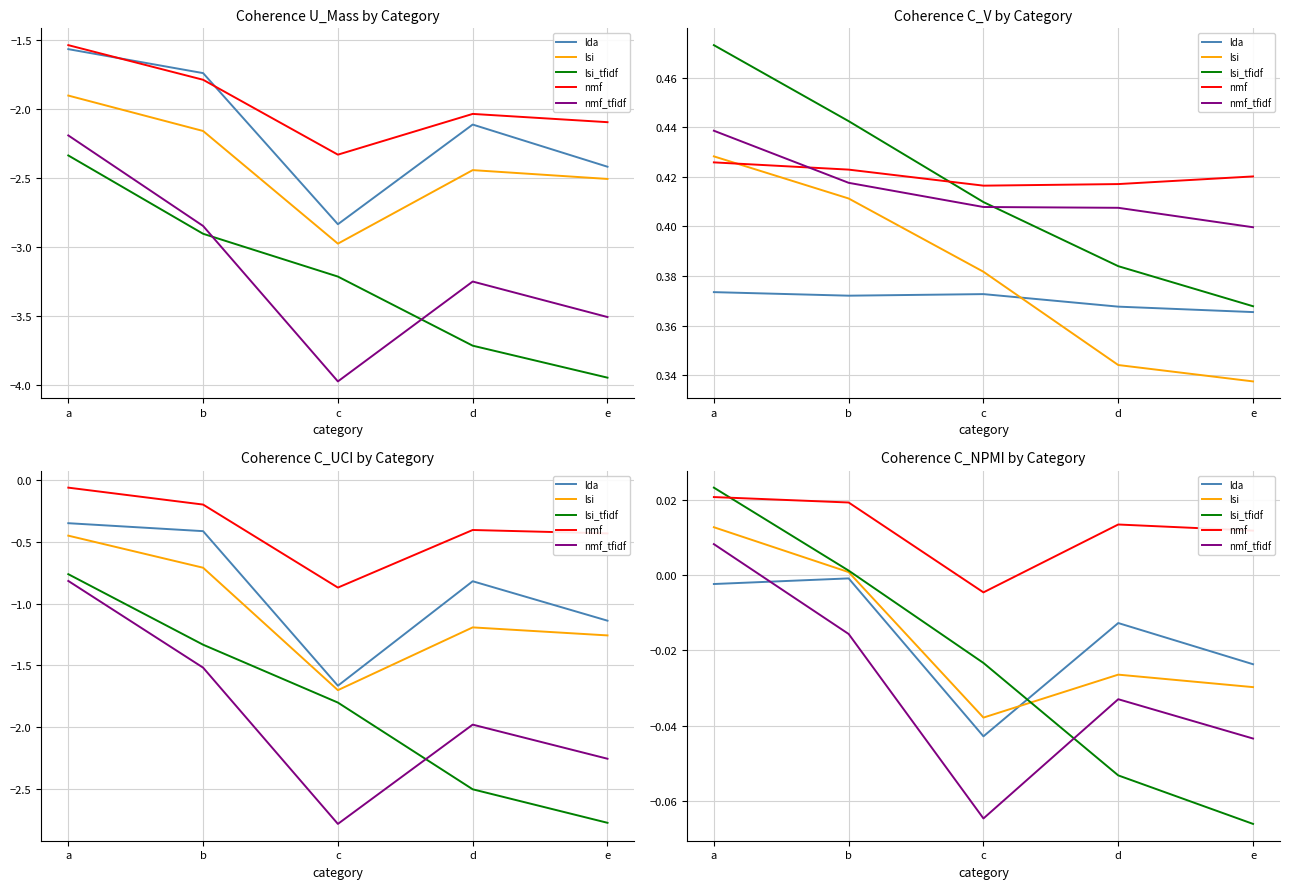

True or false: nmf has a value of 0.0 at a.

True